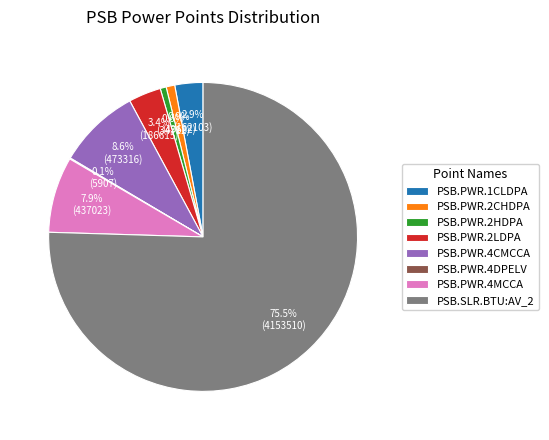

Is there a majority slice in this chart?

Yes